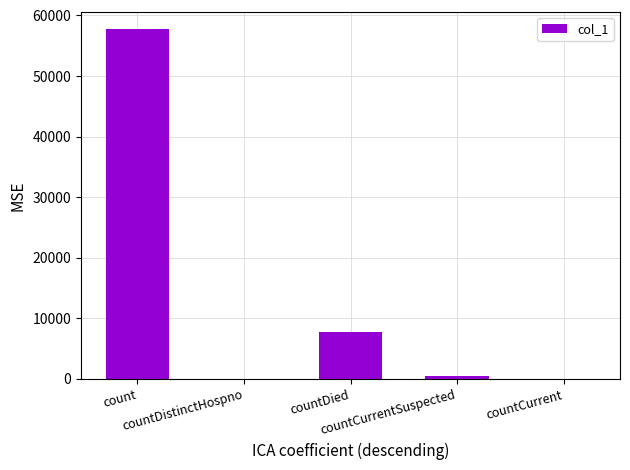

Are the bars horizontal?

No